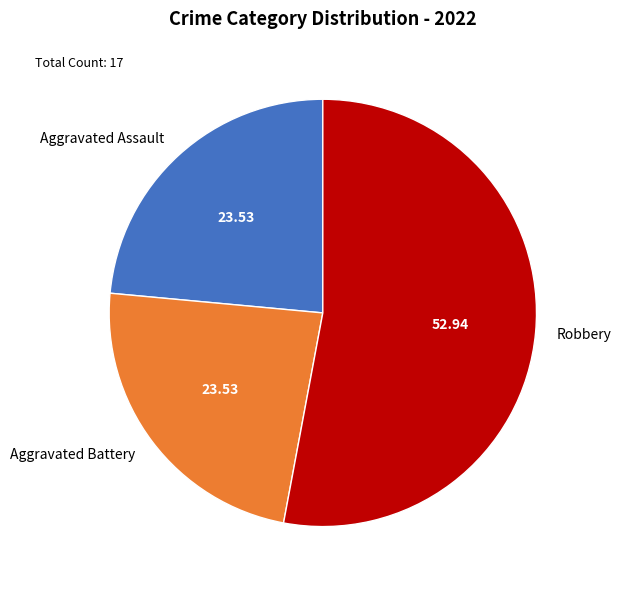

How many segments does this pie chart have?

3